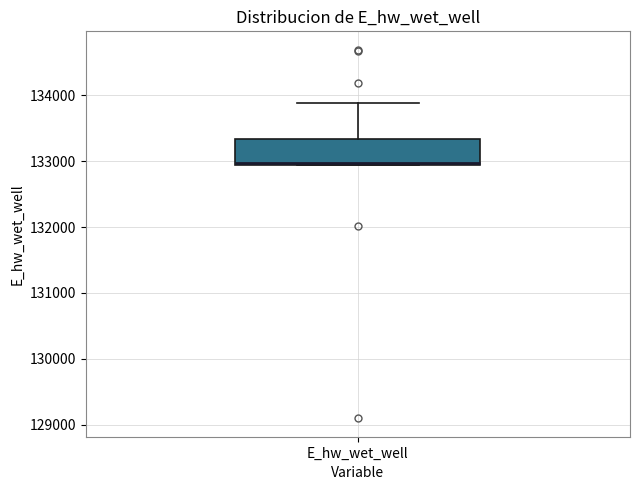

Read this box plot against the y-axis: the position of the median line, the range covered by the box, and the ends of both whiskers. The values are not printed on the chart, so give them approximately, as read against the axis.

median 133000, box 132900 to 133300, whiskers 132900 to 133900